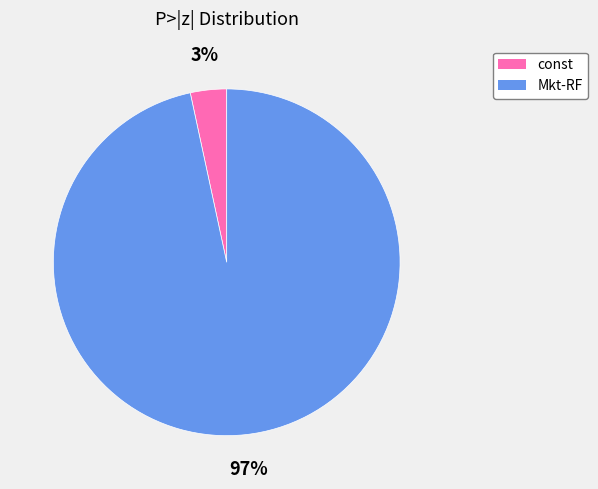

Is there a majority slice in this chart?

Yes